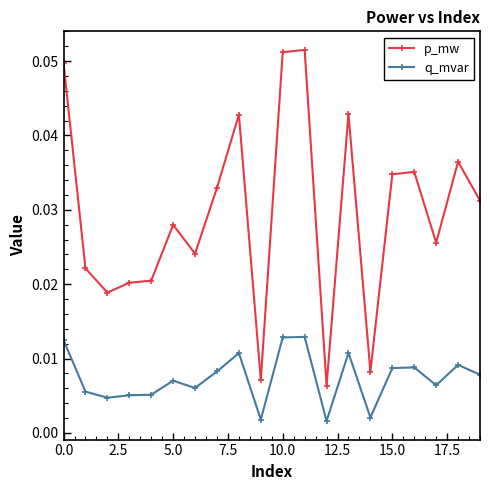

True or false: q_mvar and p_mw intersect in this chart.

False